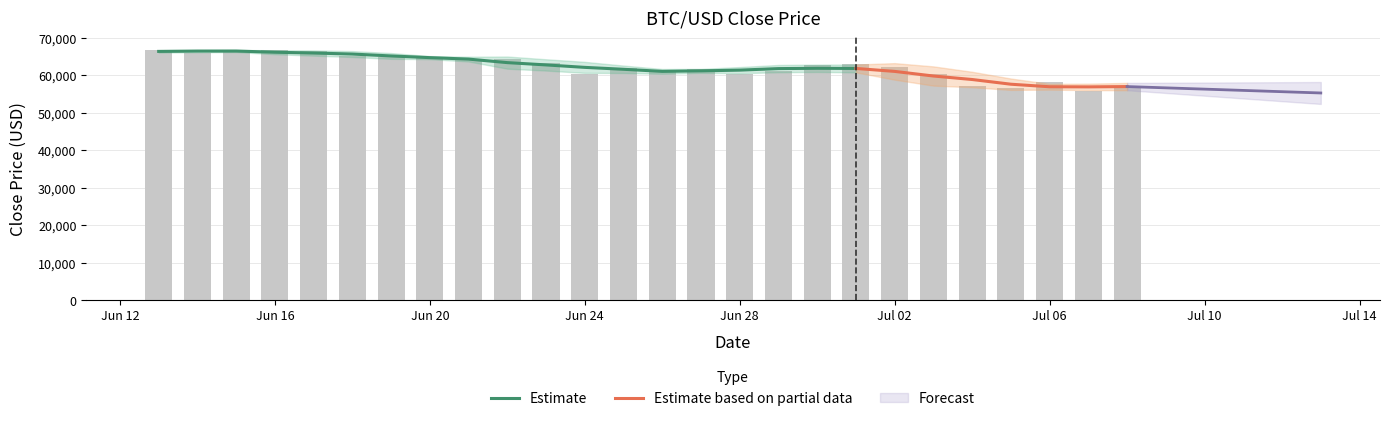

What is the label of the 25th bar from the left?

2024-07-07